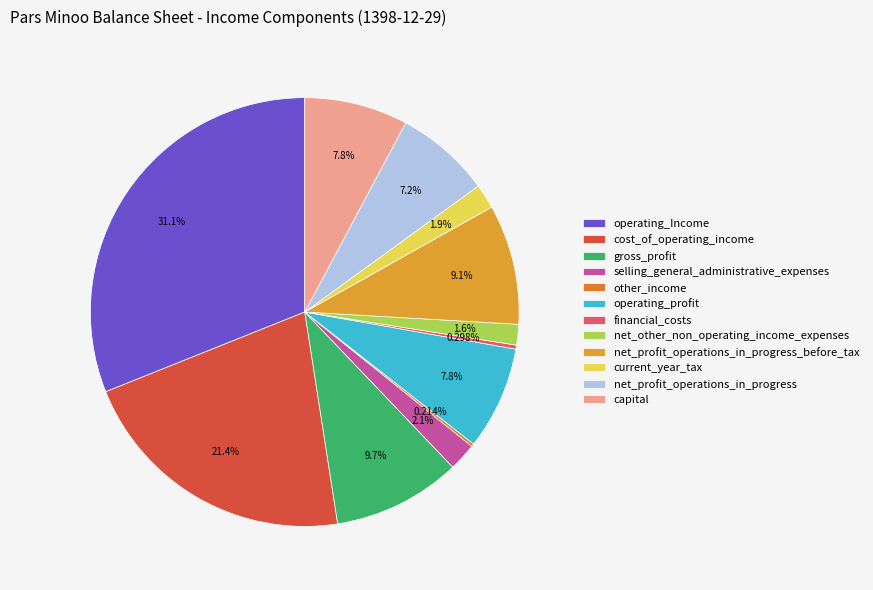

True or false: net_profit_operations_in_progress accounts for 13% of the total.

False